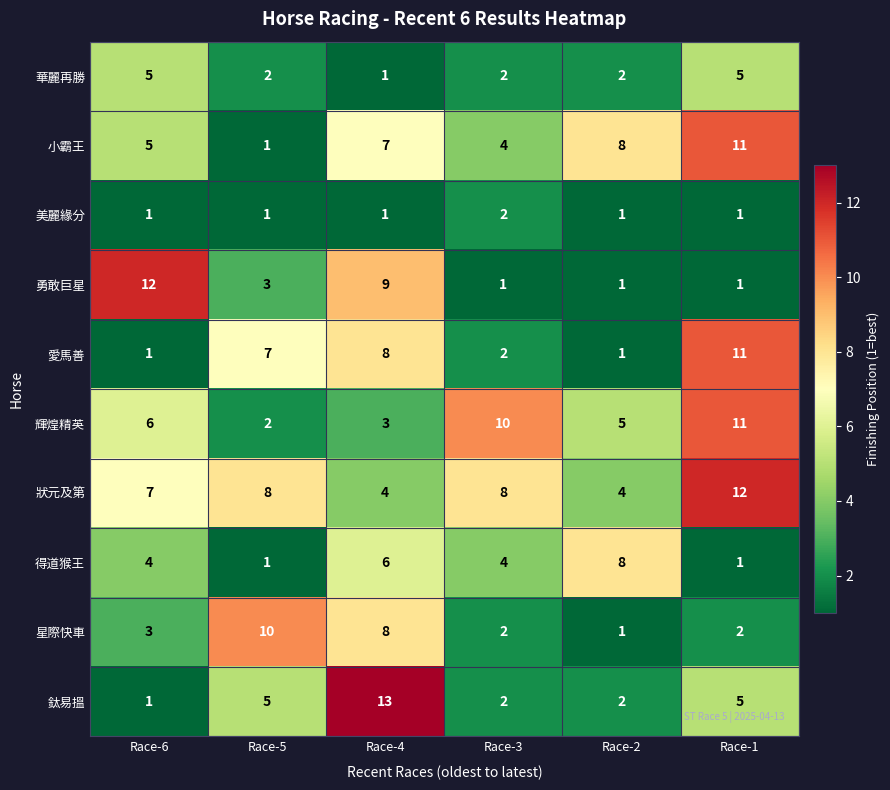

Which series changed the most between Race-5 and Race-2?

星際快車